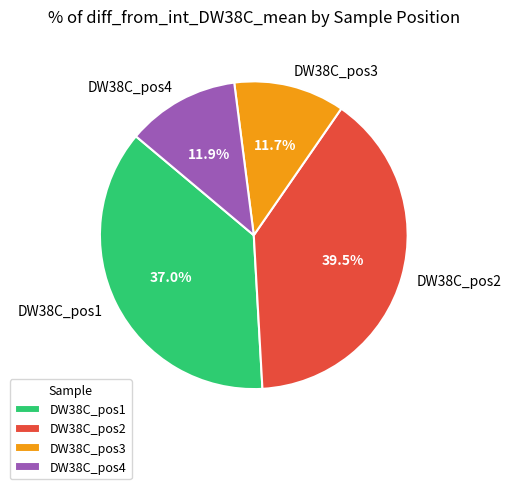

Is DW38C_pos4 the majority of the pie?

No